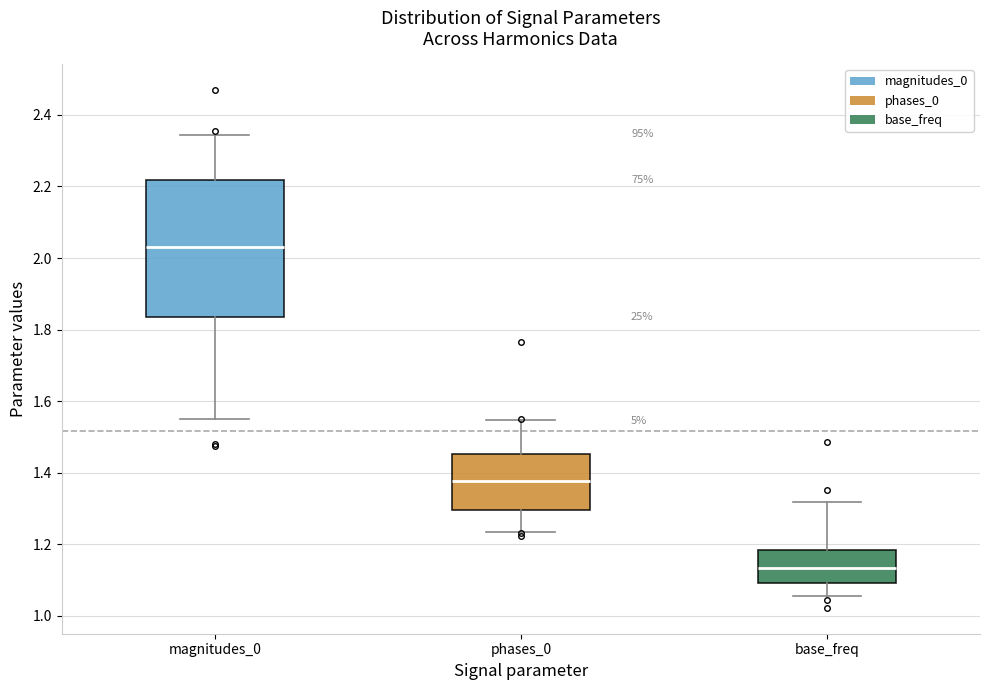

Reading left to right, read every box against the y-axis: the position of its median line, the range the box covers, and the ends of its whiskers. The values are not printed on the chart, so give them approximately, as read against the axis.

magnitudes_0: median 2.04, box 1.84 to 2.22, whiskers 1.56 to 2.34
phases_0: median 1.38, box 1.30 to 1.46, whiskers 1.24 to 1.54
base_freq: median 1.14, box 1.10 to 1.18, whiskers 1.06 to 1.32